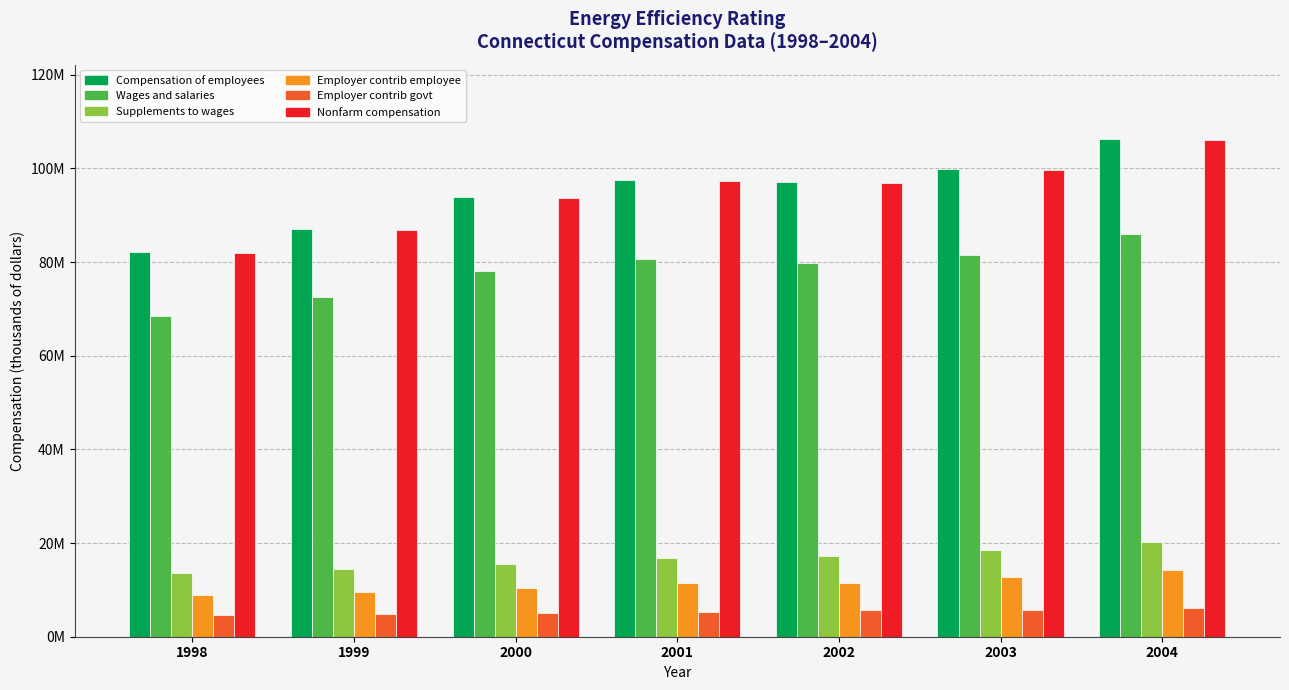

At which label is Supplements to wages closest to 16925671?

2001